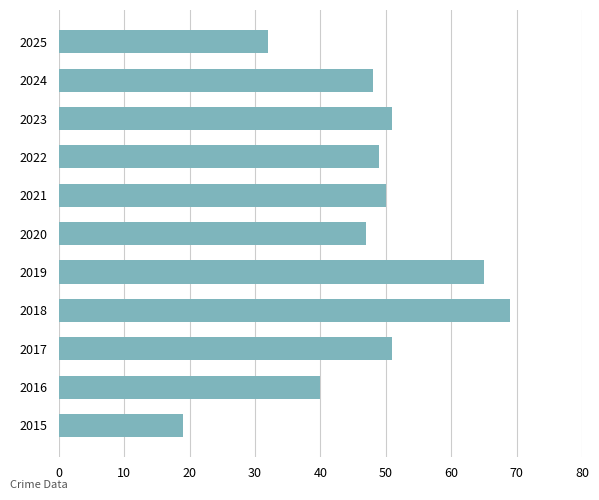

Approximately how many times larger is the value at 2023 compared to 2015?

2.7